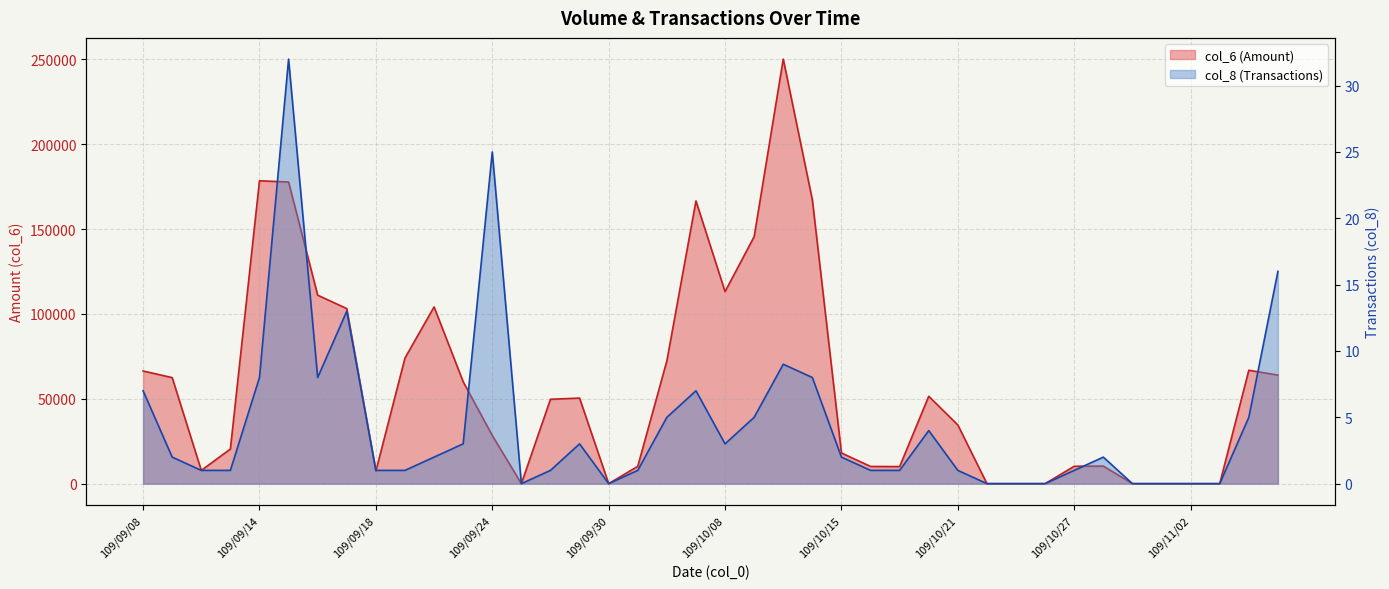

What are all the series names shown in the legend?

col_6, col_8